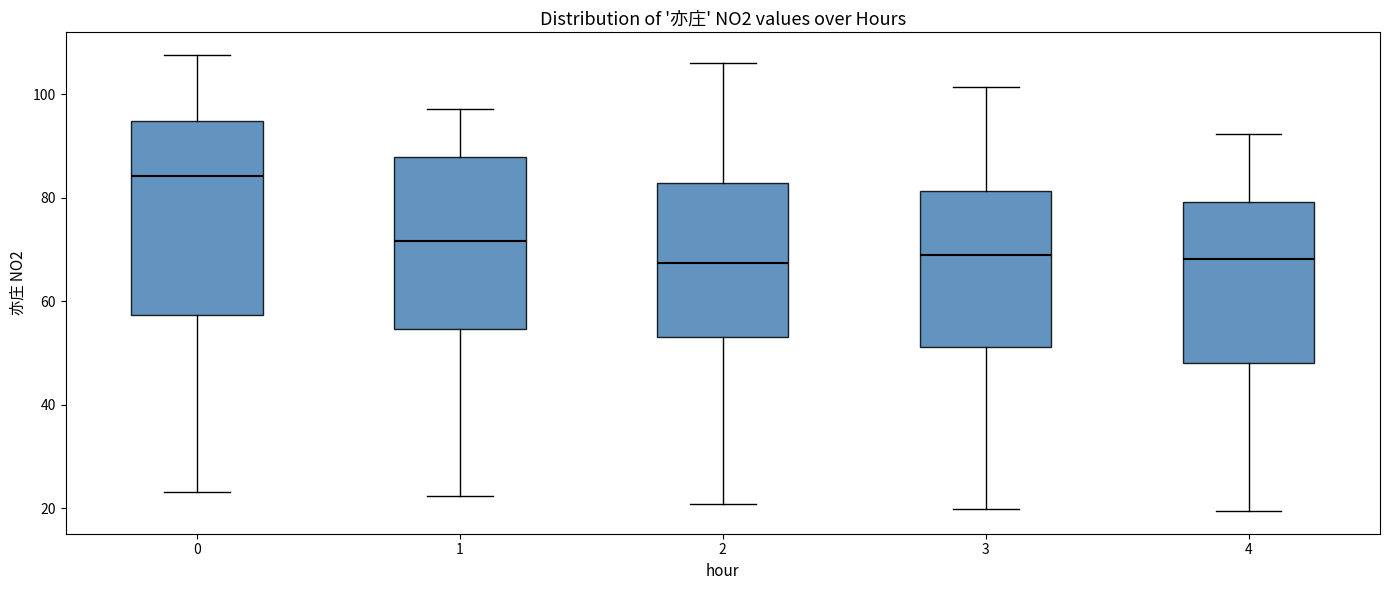

Reading left to right, transcribe this box plot: for each box, give where its median line is, the range the box spans, and where its two whiskers end, as read against the y-axis. The values are not printed on the chart, so give them approximately, as read against the axis.

0: median 84, box 58 to 94, whiskers 24 to 108
1: median 72, box 54 to 88, whiskers 22 to 98
2: median 68, box 54 to 82, whiskers 20 to 106
3: median 68, box 52 to 82, whiskers 20 to 102
4: median 68, box 48 to 80, whiskers 20 to 92